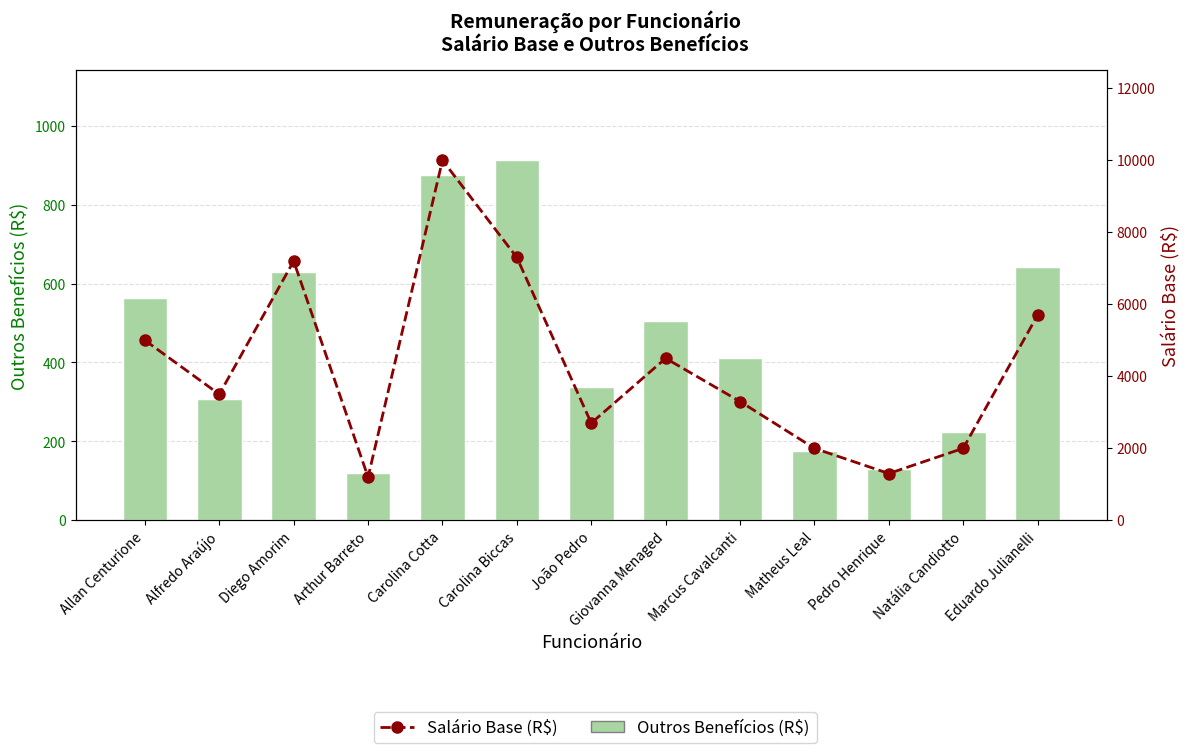

What is the label of the 6th bar from the right?

Giovanna Menaged